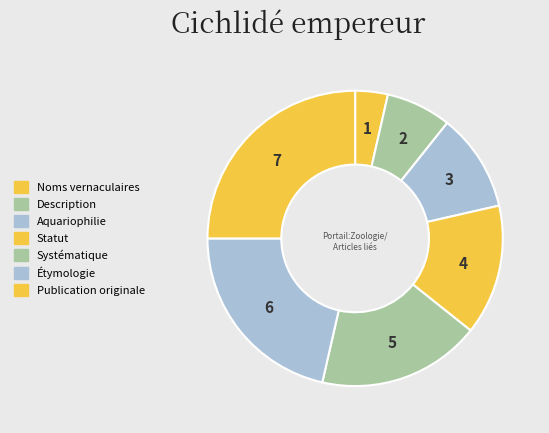

Approximately how many times larger is the value at Noms vernaculaires compared to Description?

0.5